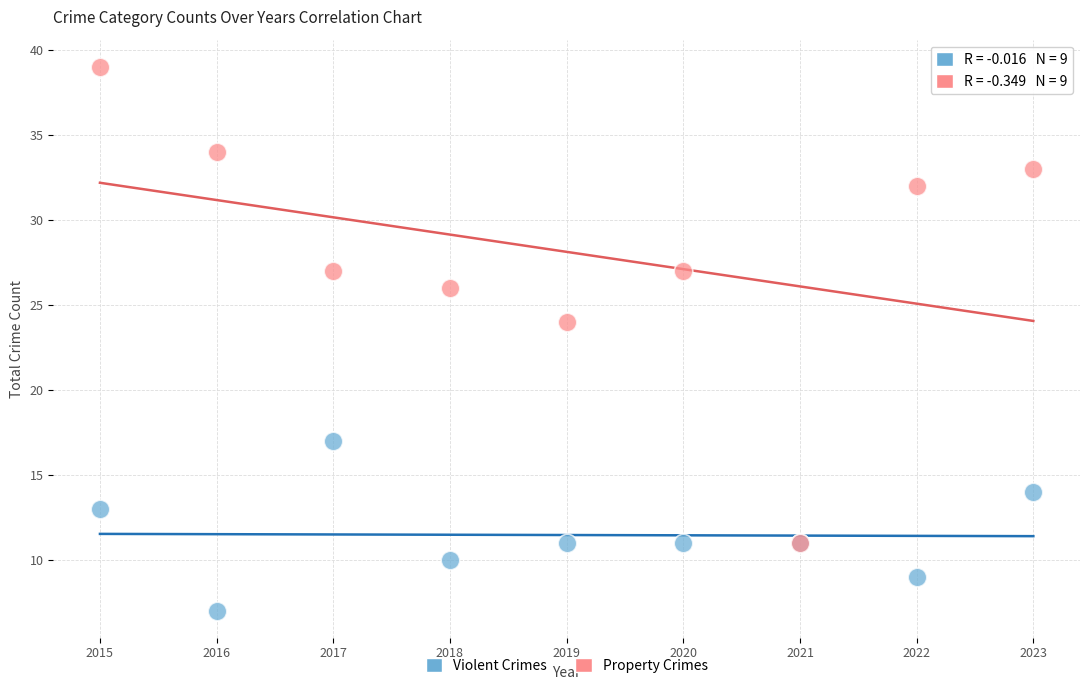

Across all series, what Y value is closest to 23?

24